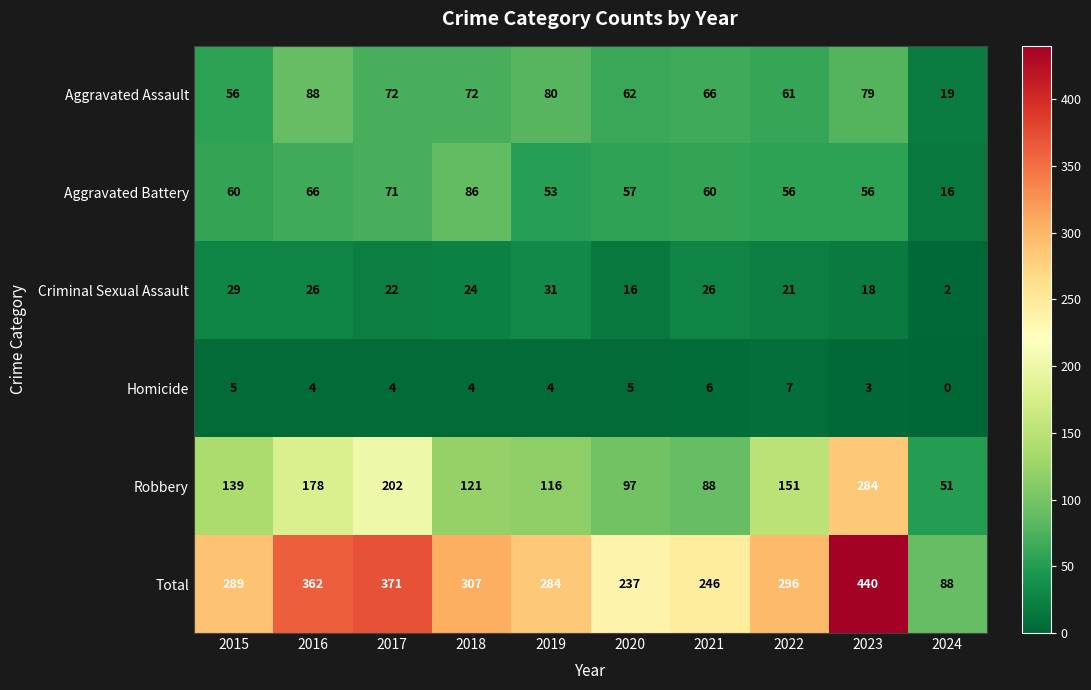

At which category does the chart reach its peak across all series?

2023